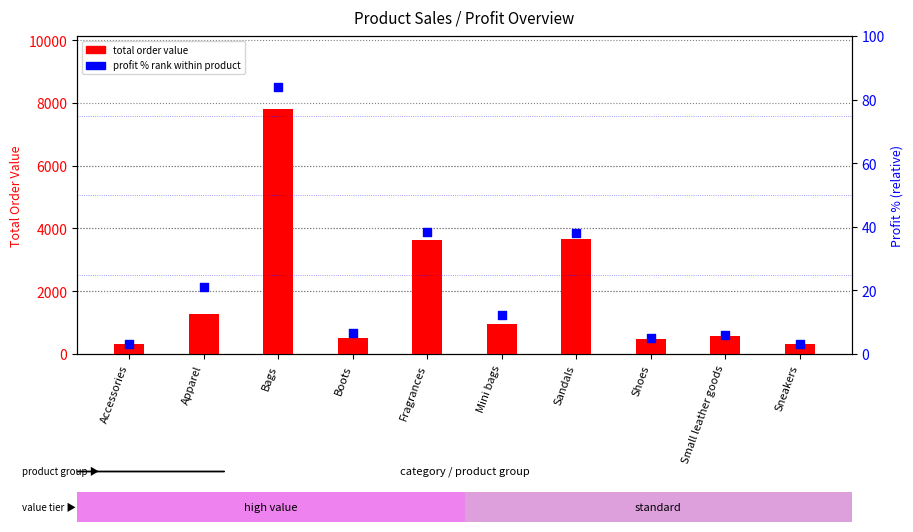

What are all the series names shown in the legend?

total order value, profit % rank